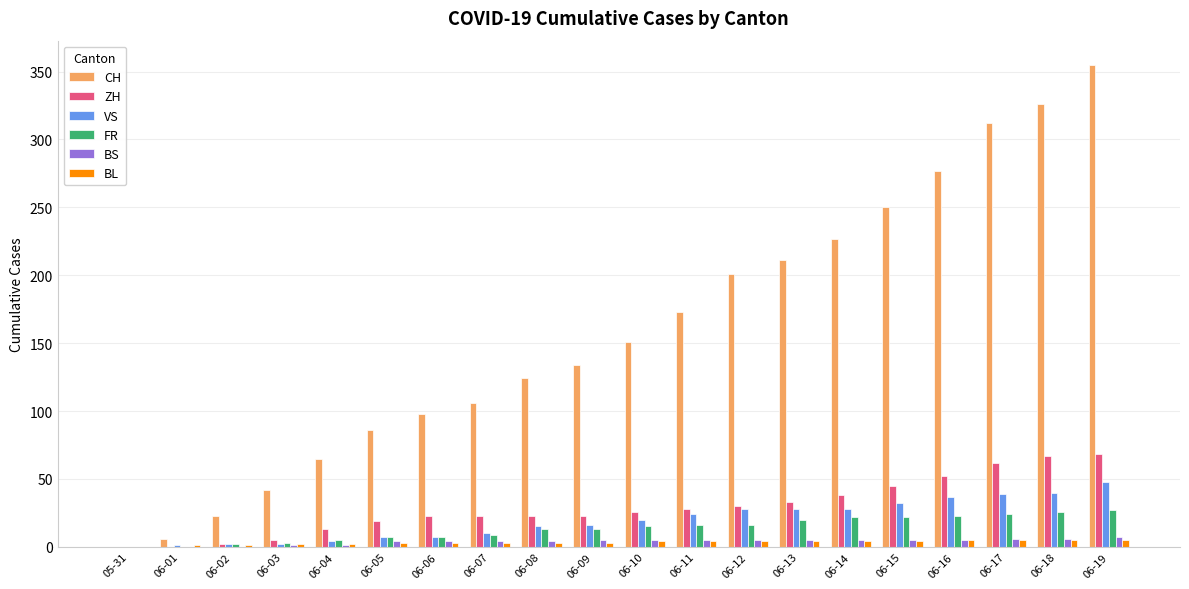

Which series has the widest spread of values?

CH